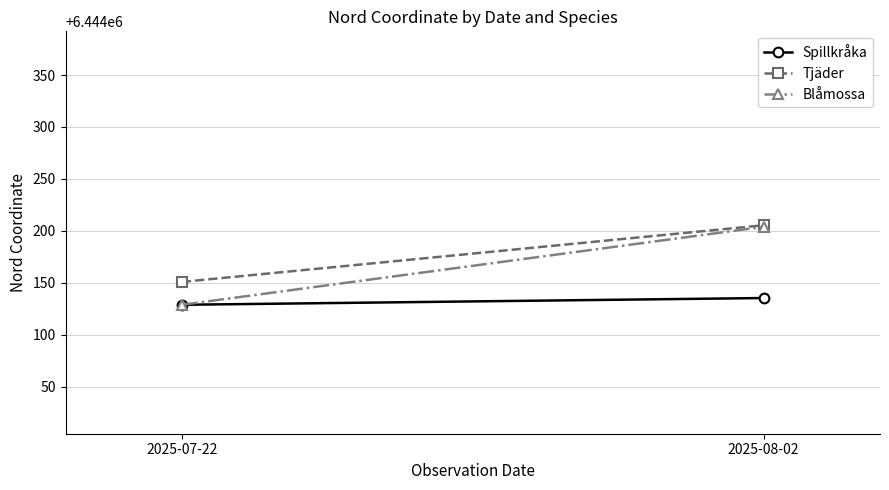

Reading left to right, extract all data points from this chart.

Spillkråka: 2025-07-22=6444129.0	2025-08-02=6444135.5
Tjäder: 2025-07-22=6444151.0	2025-08-02=6444205.5
Blåmossa: 2025-07-22=6444129.0	2025-08-02=6444204.0